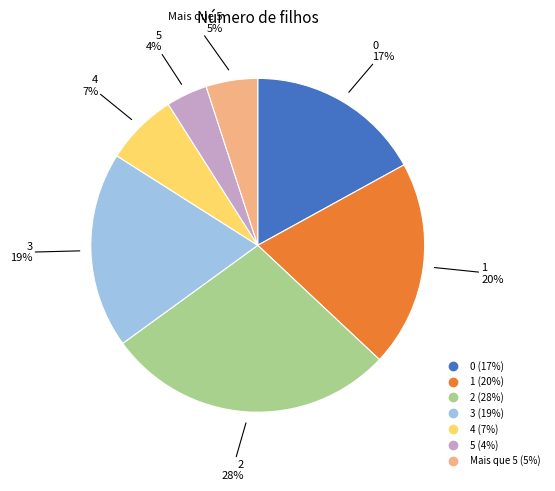

Is 0 the majority of the pie?

No